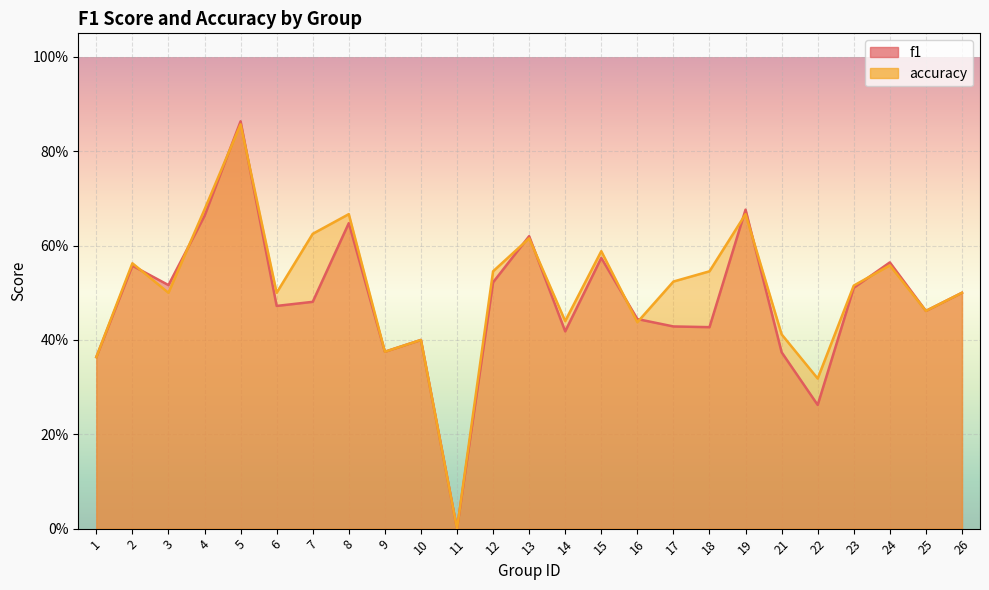

True or false: accuracy has a value of 0.3 at 22.

True